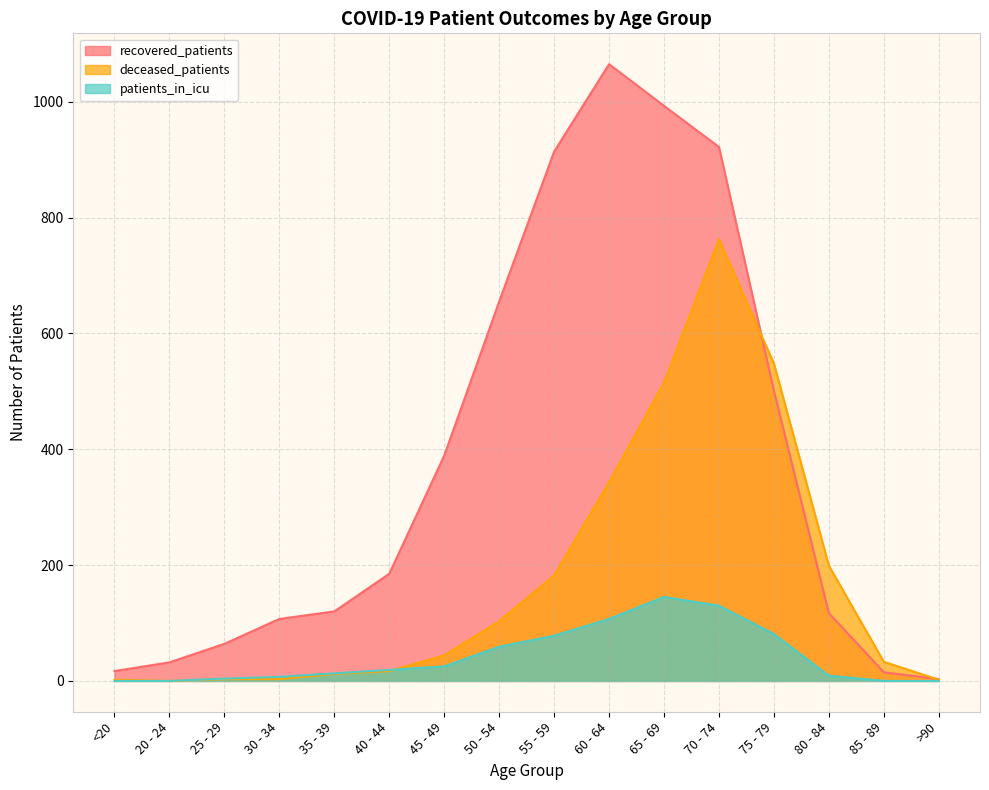

True or false: deceased_patients has more than 1 interior local peaks.

False